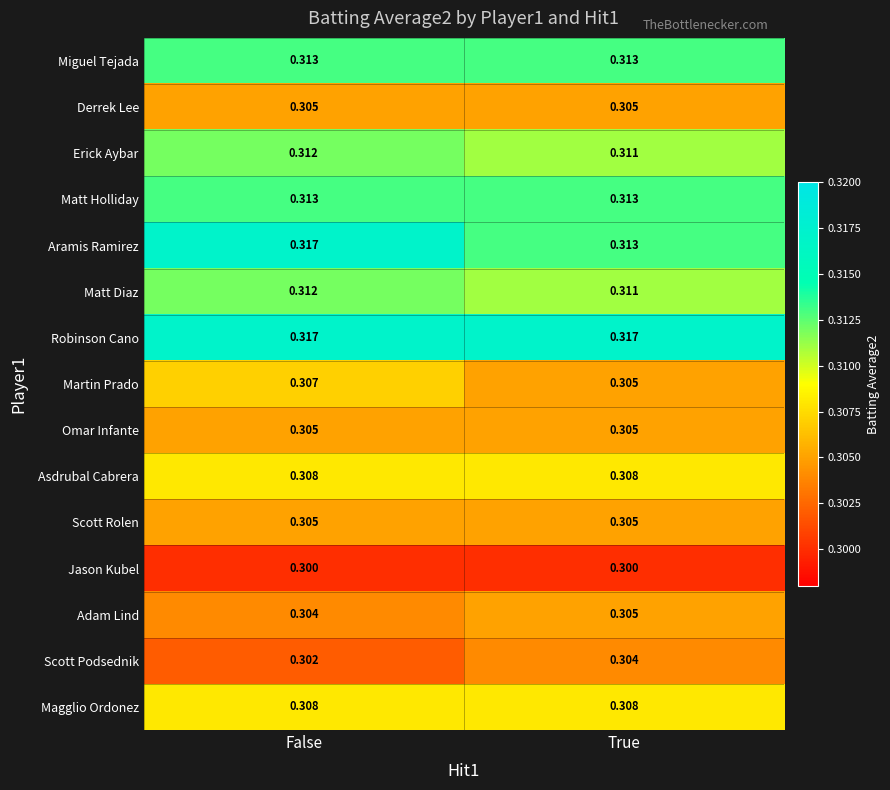

At which label is Adam Lind closest to 0?

False